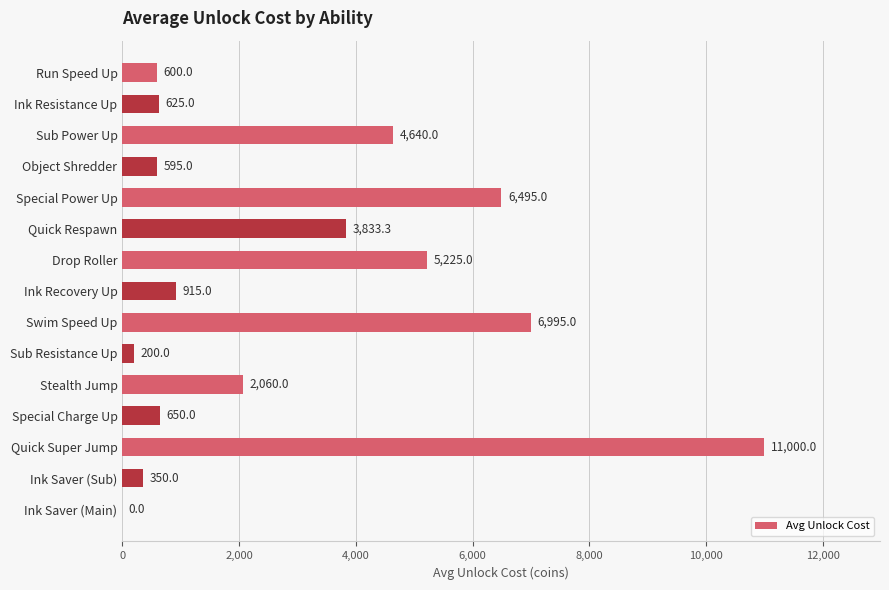

Is it true that the value at Drop Roller is 8077.0?

False